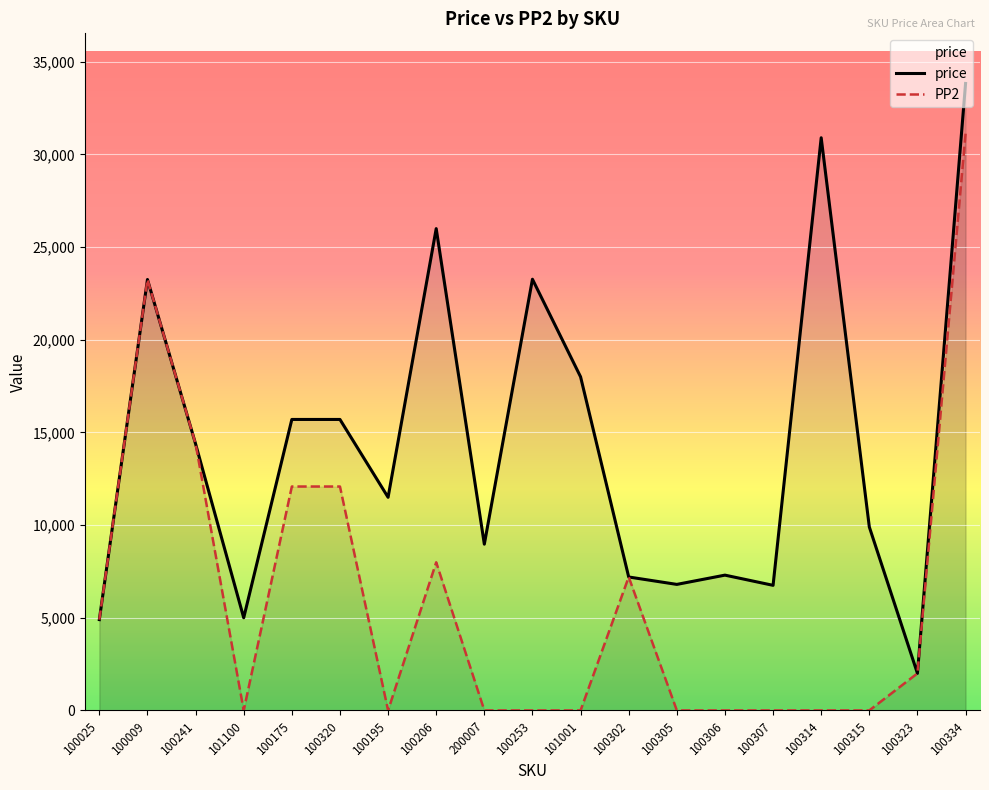

Where is the first local minimum for PP2?

101100